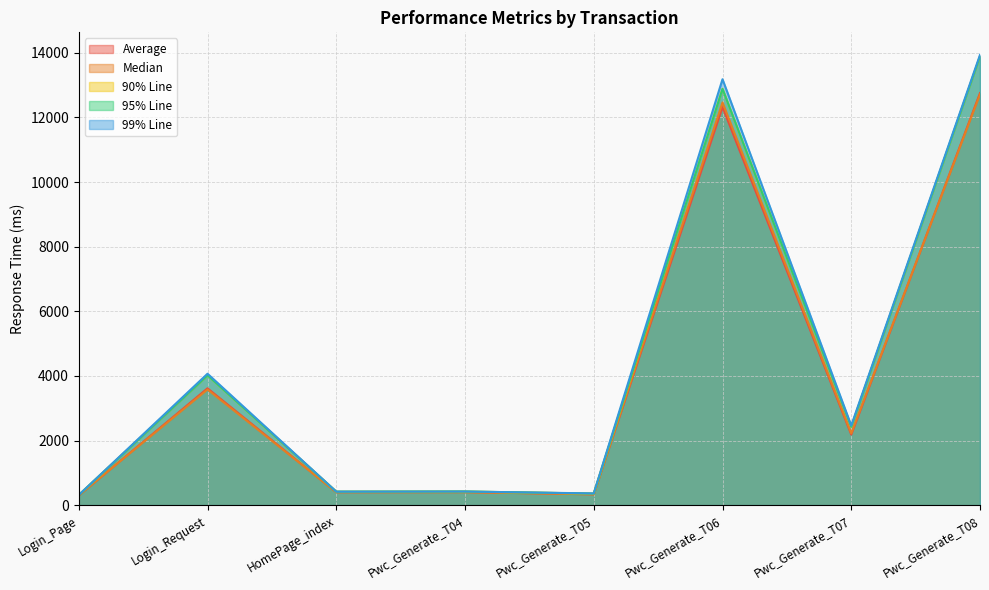

Where is the first local minimum for 95% Line?

HomePage_index